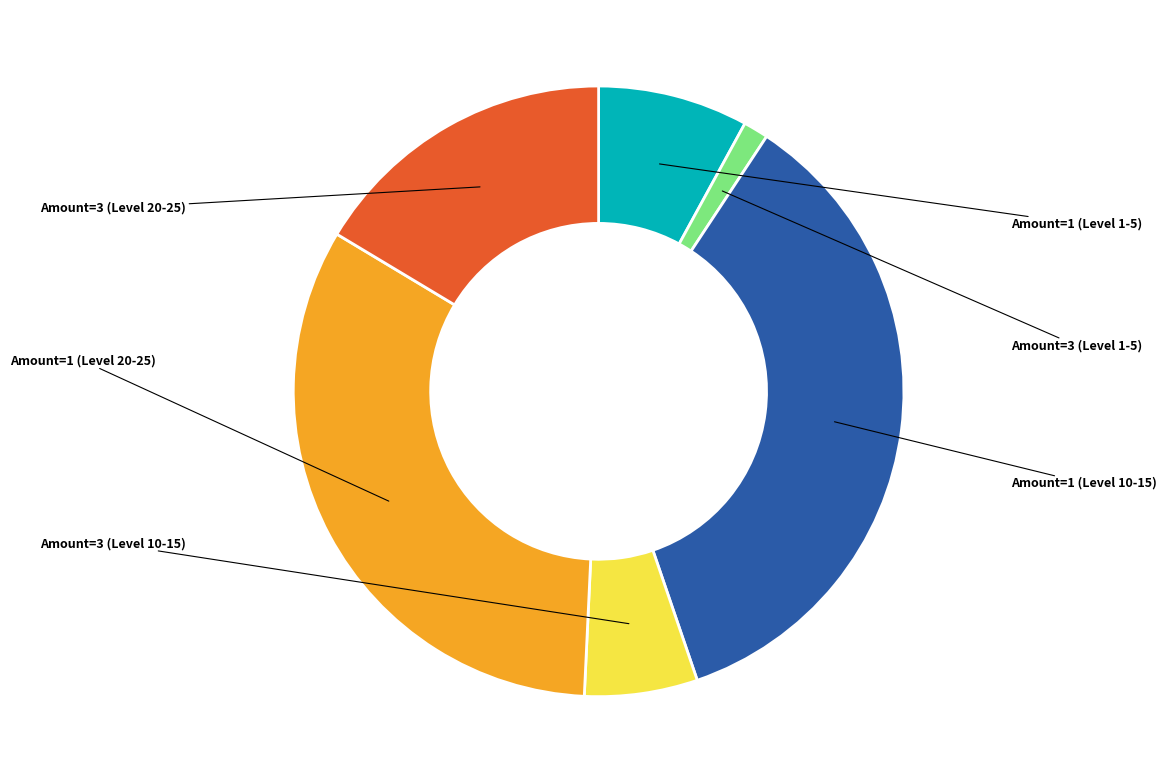

Does any single category account for the majority?

No